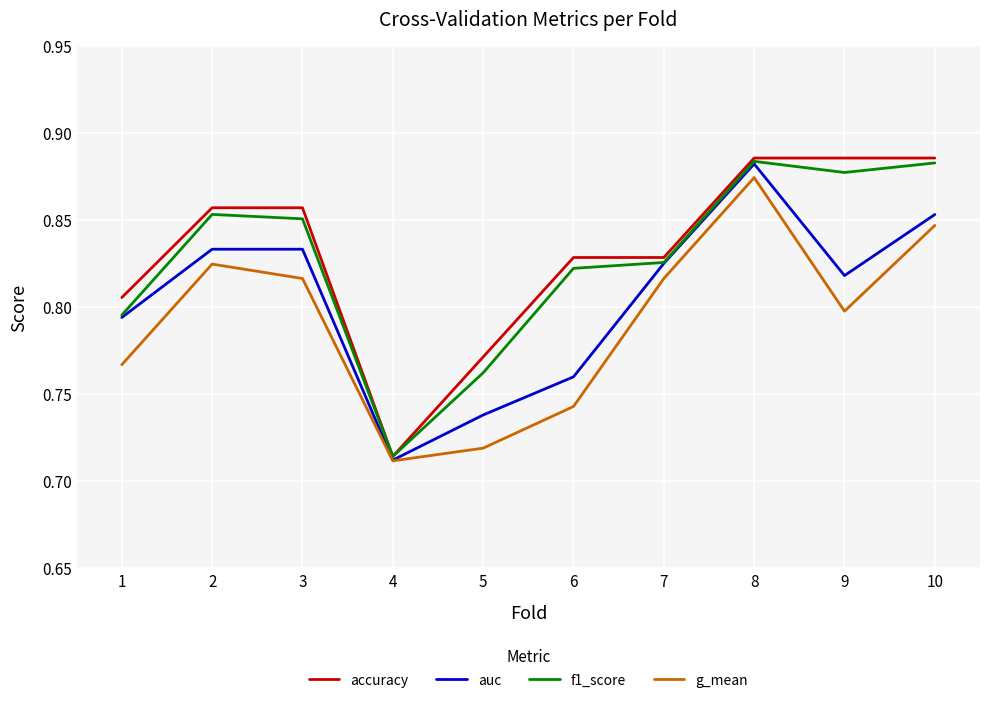

What is the difference between the second highest and minimum values in the accuracy series?

0.2